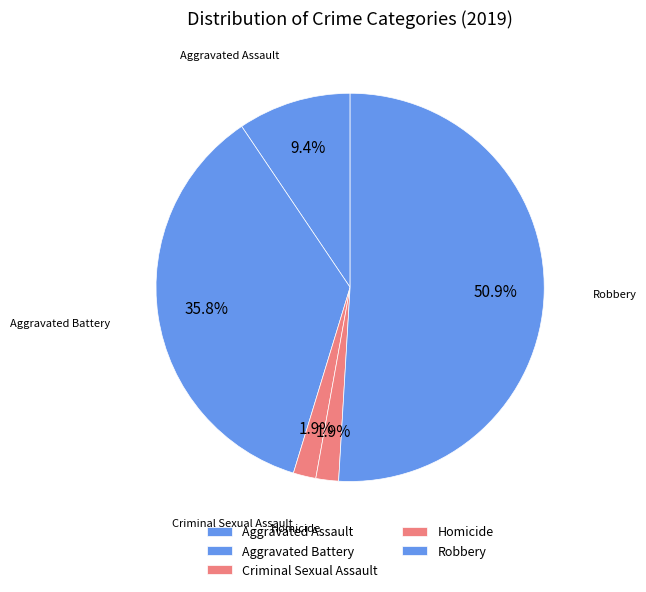

How many slices are in this pie chart?

5